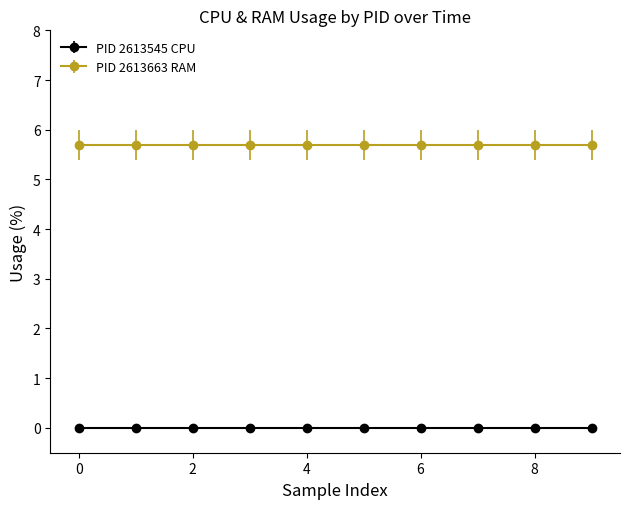

The value of RAM at 10 is 3.5. True or false?

False